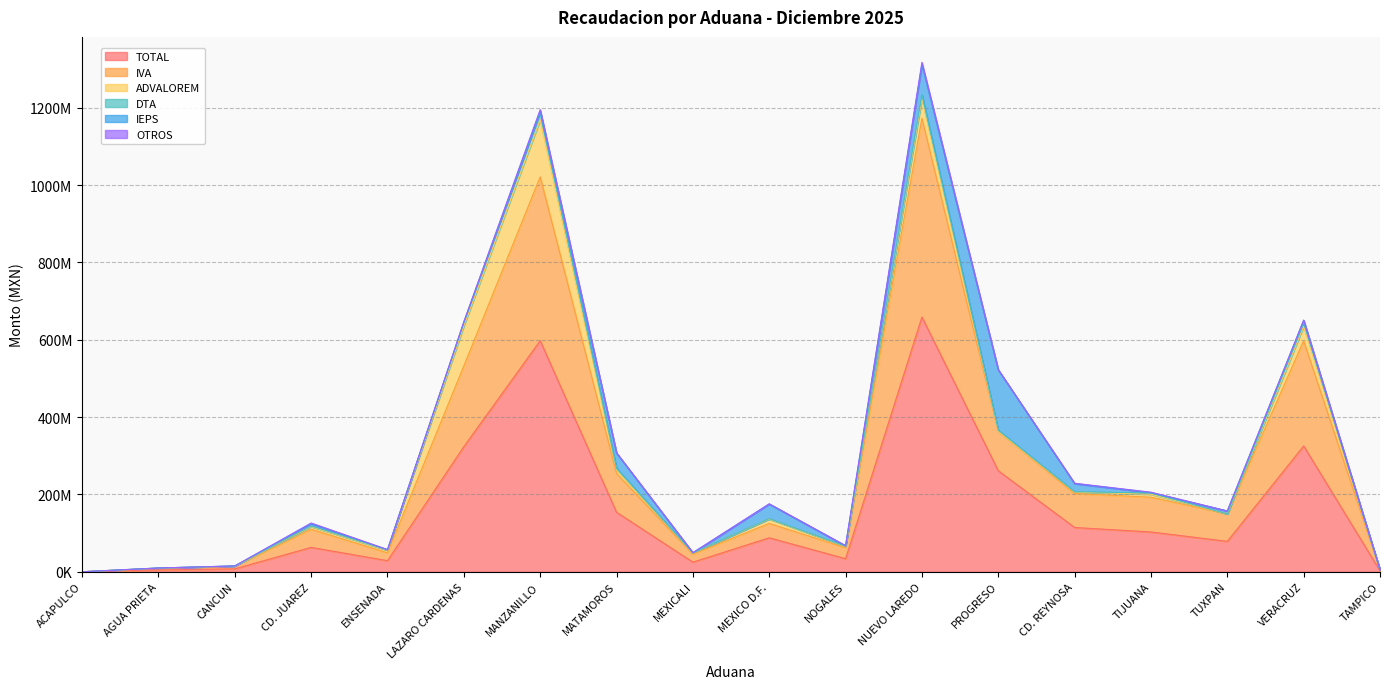

Is it true that ADVALOREM equals 0 at ACAPULCO?

True